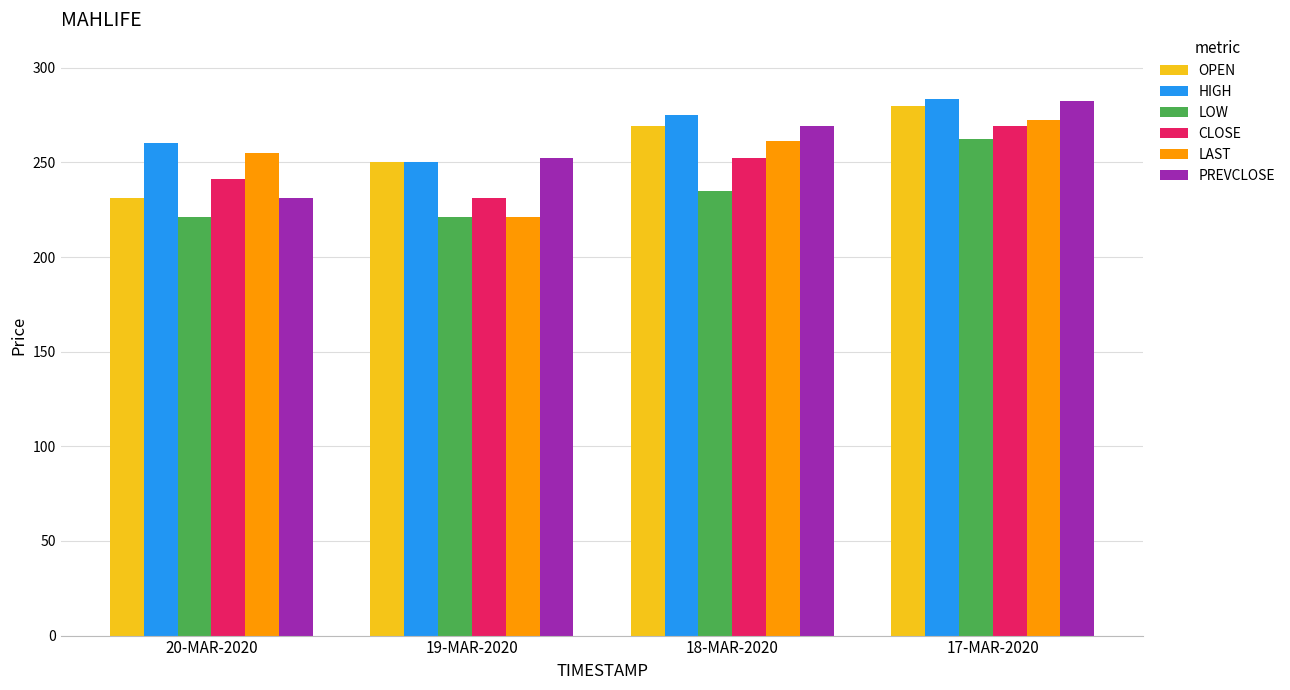

What are all the series names shown in the legend?

OPEN, HIGH, LOW, CLOSE, LAST, PREVCLOSE